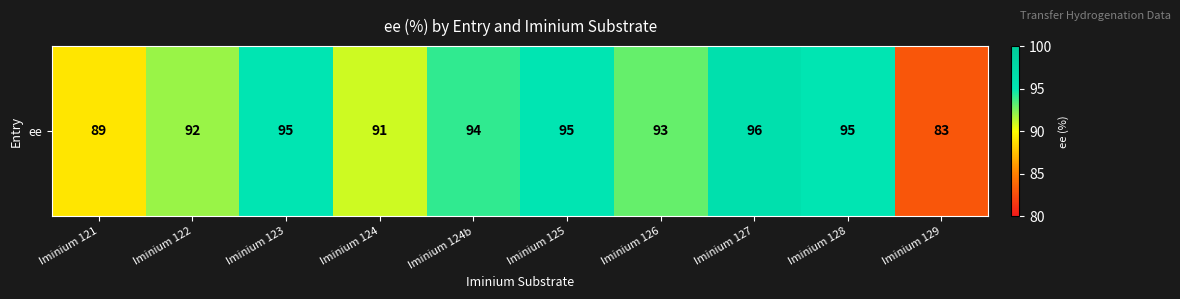

Where is the data nearest to the value 89?

Iminium 121